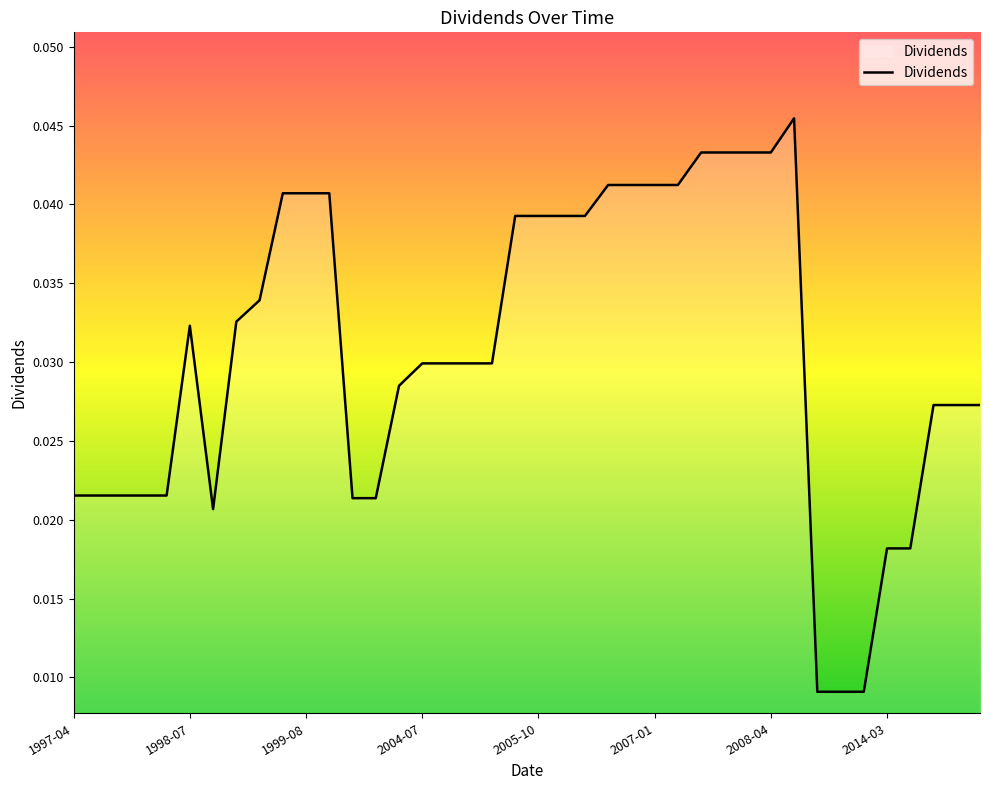

What is the sum of all values?

1.2